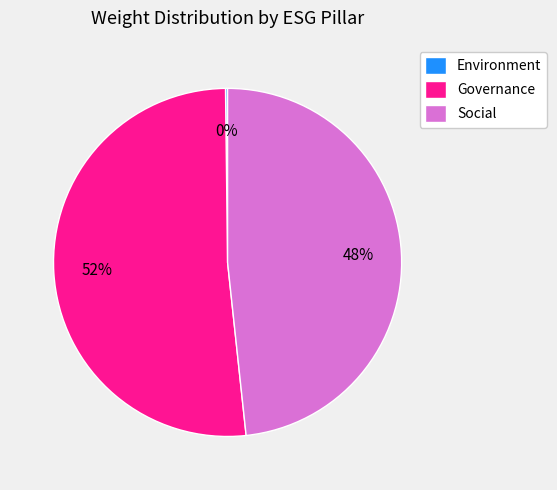

Do Social and Governance together represent more than half of the pie?

Yes